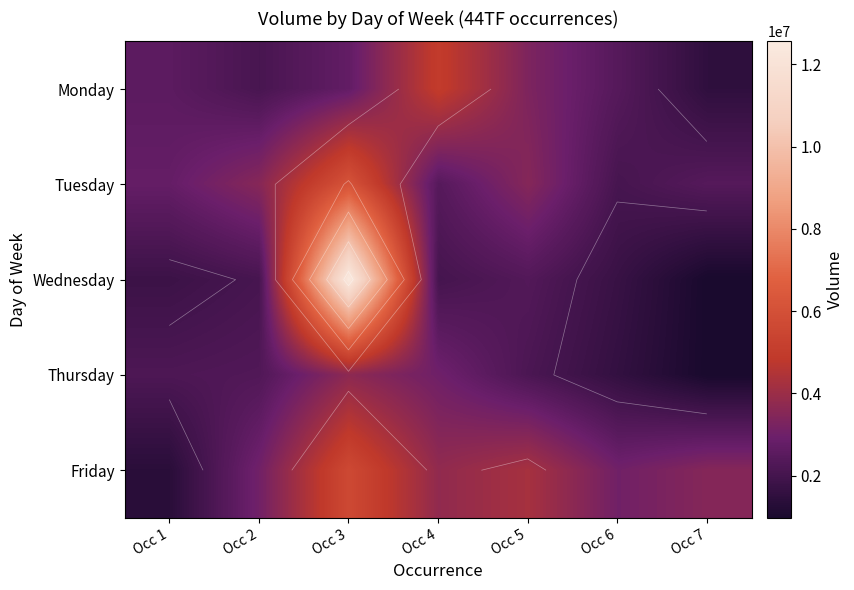

Rank the series by their maximum value, from lowest to highest.

Thursday, Monday, Friday, Tuesday, Wednesday